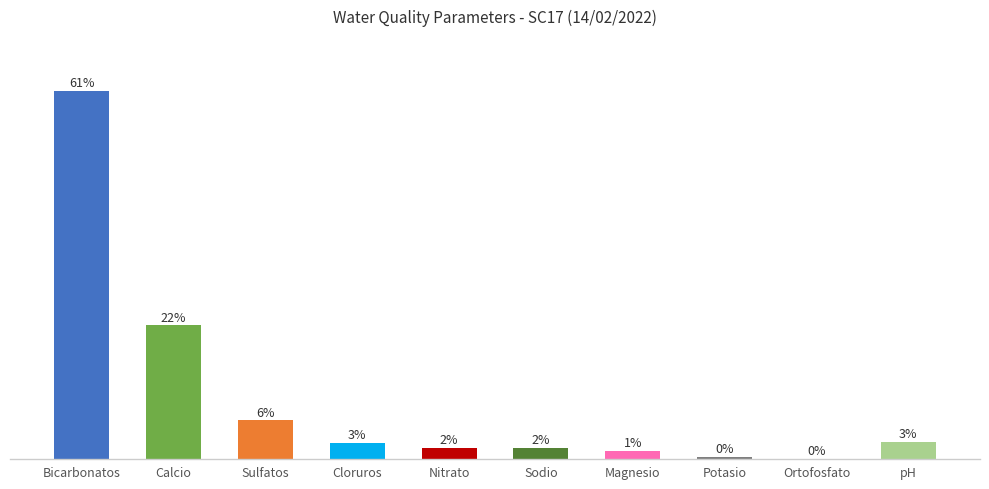

Are the bars grouped side by side (vs. stacked)?

No